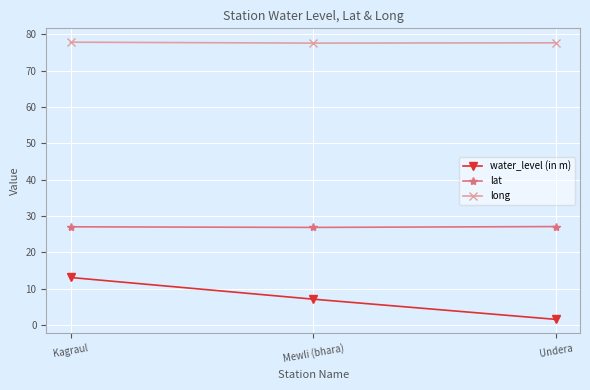

What is the total value across all series at Undera?

106.3